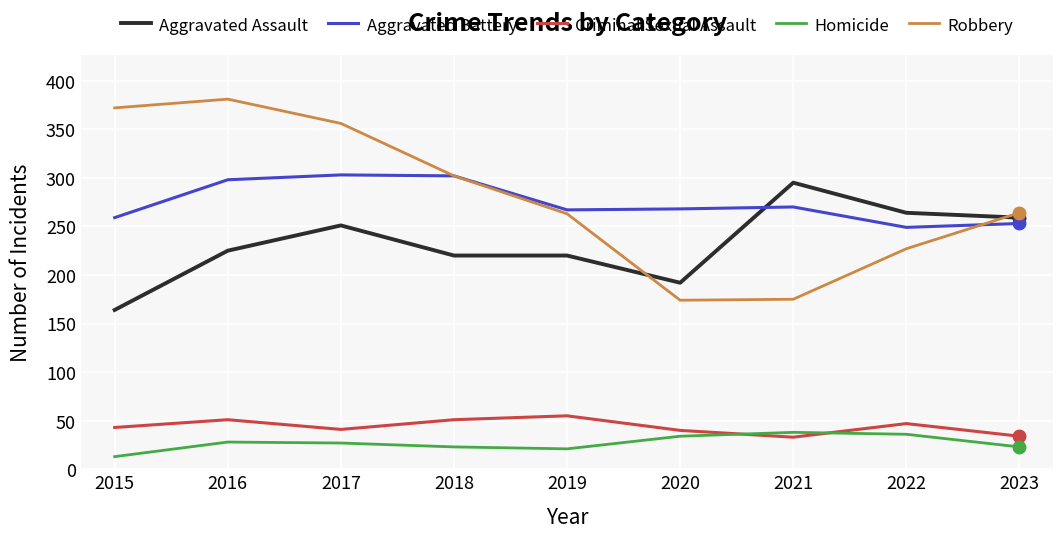

Which series has the widest spread of values?

Robbery